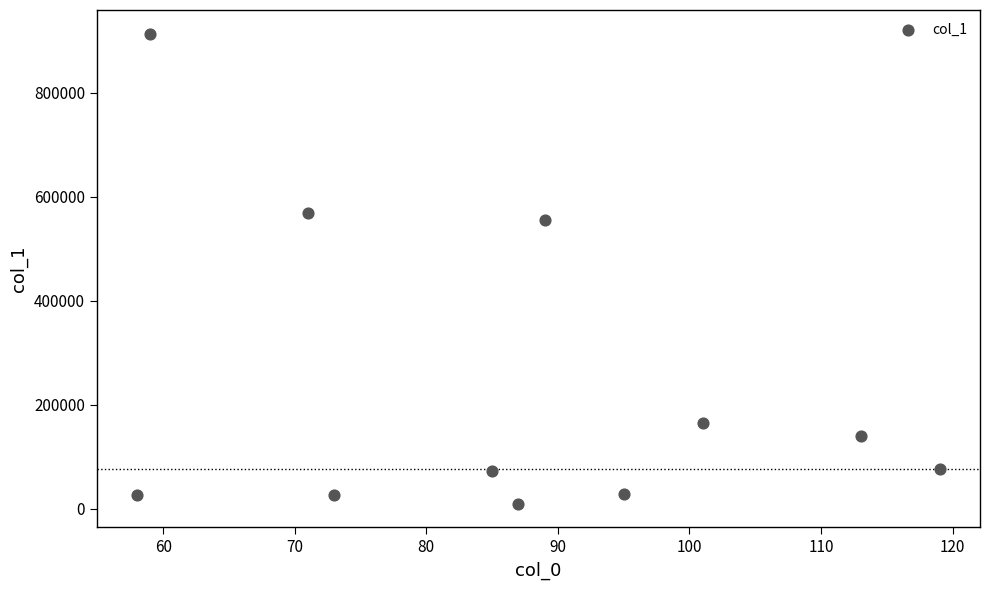

What is the average Y value?

234526.5